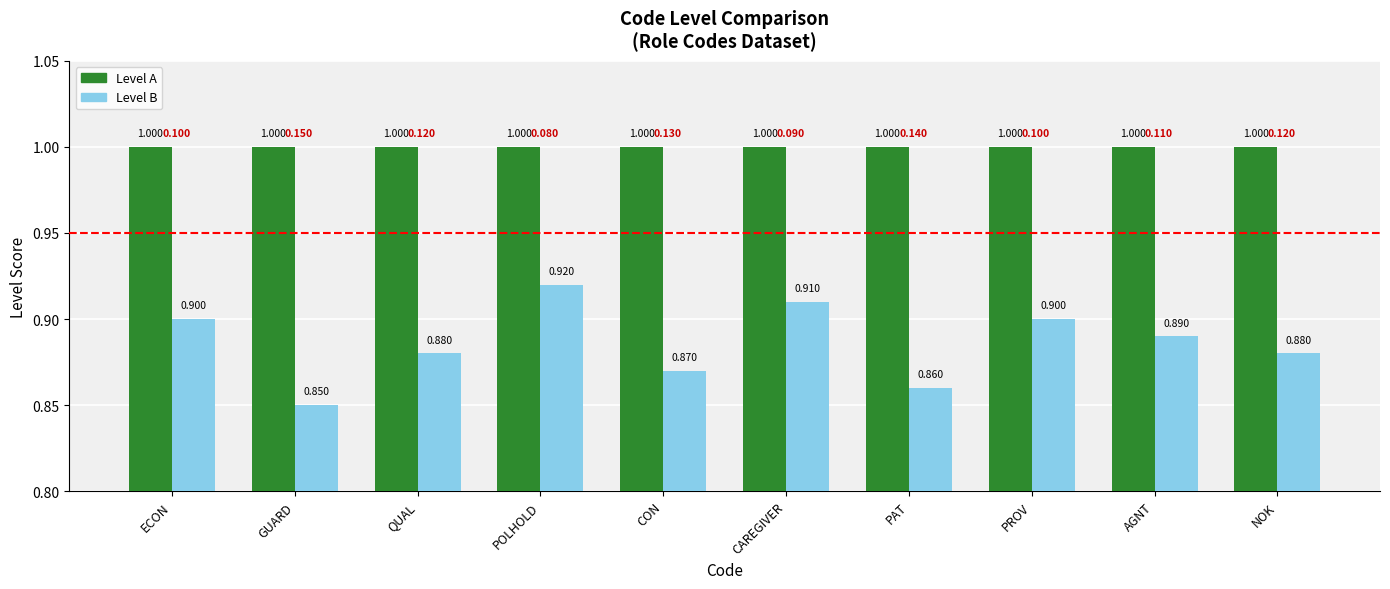

Are the bars grouped side by side (vs. stacked)?

Yes